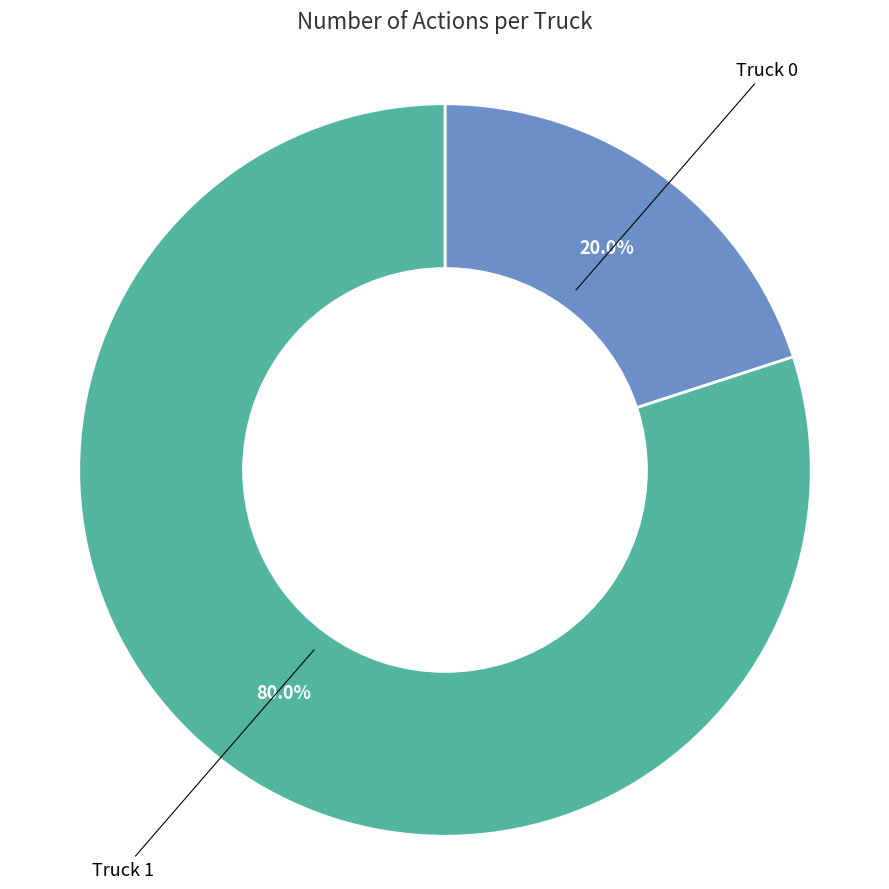

To the nearest percent, what is the difference between the largest and smallest slice percentages?

60%